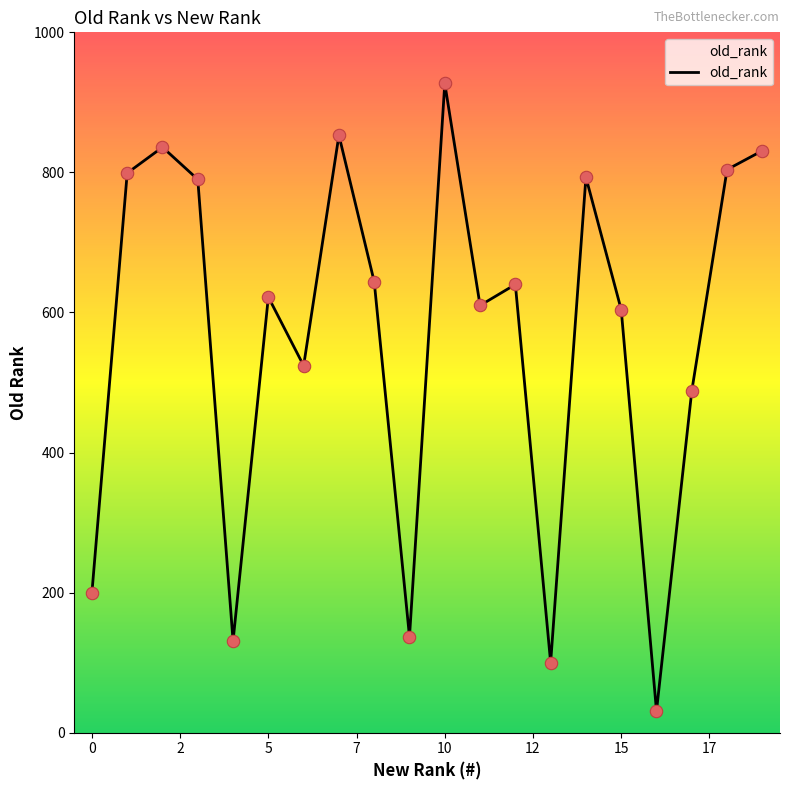

What is the minimum value shown in the chart?

31